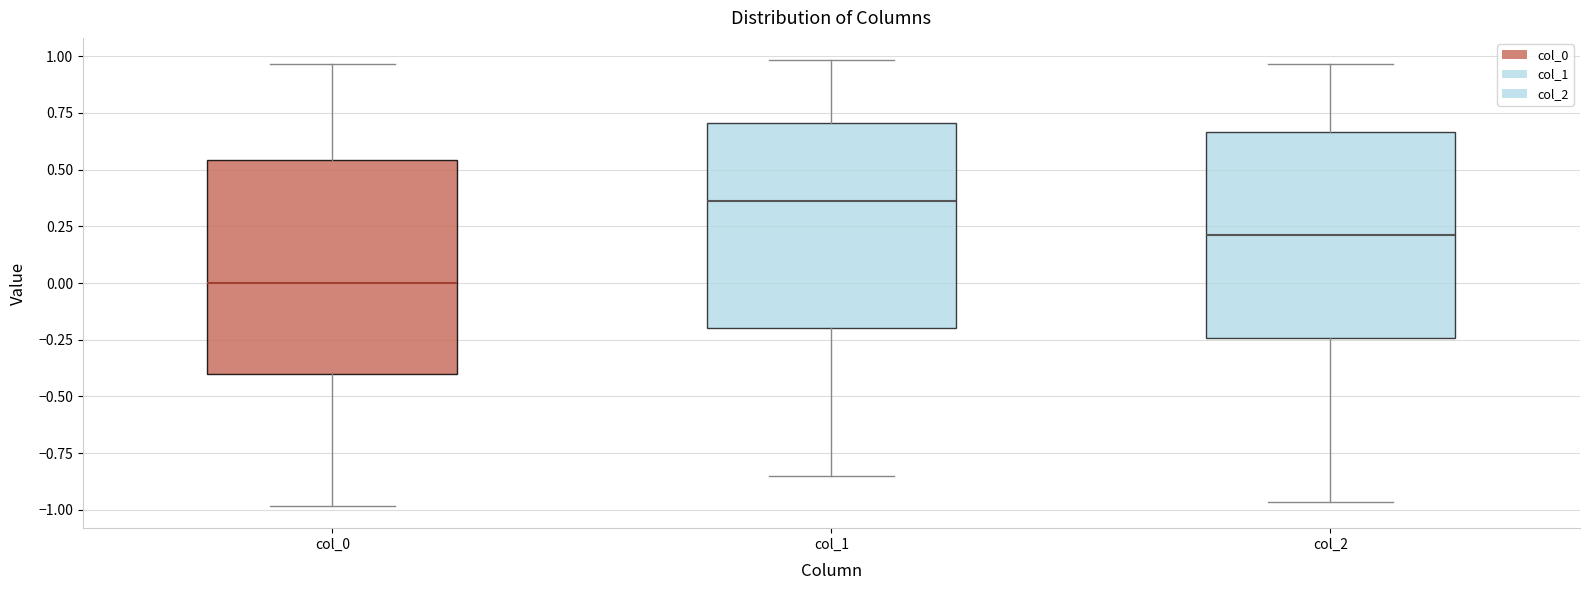

Reading left to right, transcribe this box plot: for each box, give where its median line is, the range the box spans, and where its two whiskers end, as read against the y-axis. The values are not printed on the chart, so give them approximately, as read against the axis.

col_0: median 0.00, box -0.40 to 0.55, whiskers -1.00 to 0.95
col_1: median 0.35, box -0.20 to 0.70, whiskers -0.85 to 1.00
col_2: median 0.20, box -0.25 to 0.65, whiskers -0.95 to 0.95